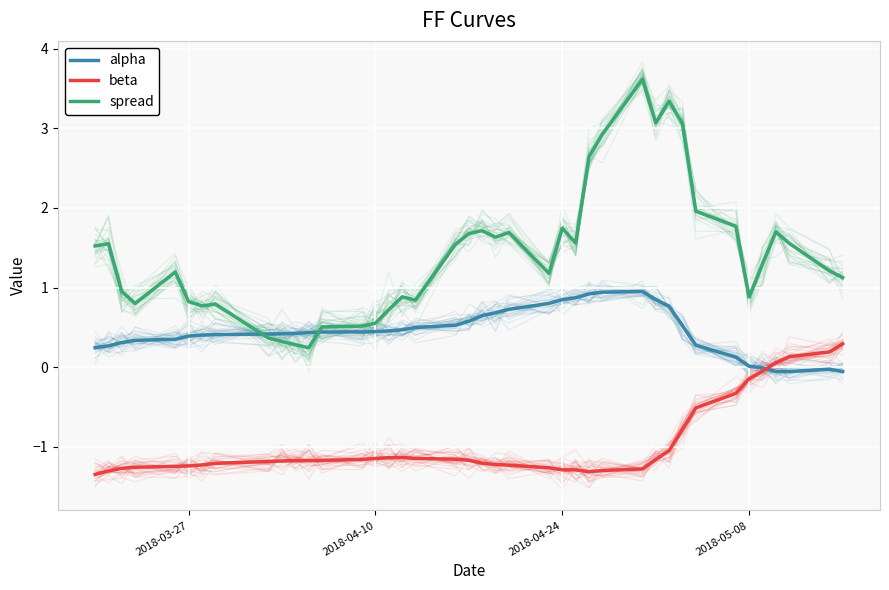

The alpha series shows 0.8 at 12. True or false?

False